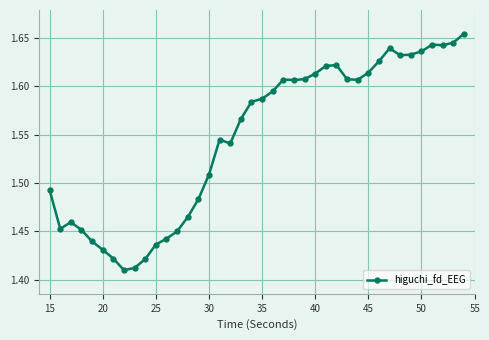

What is the sum of all values?

61.9